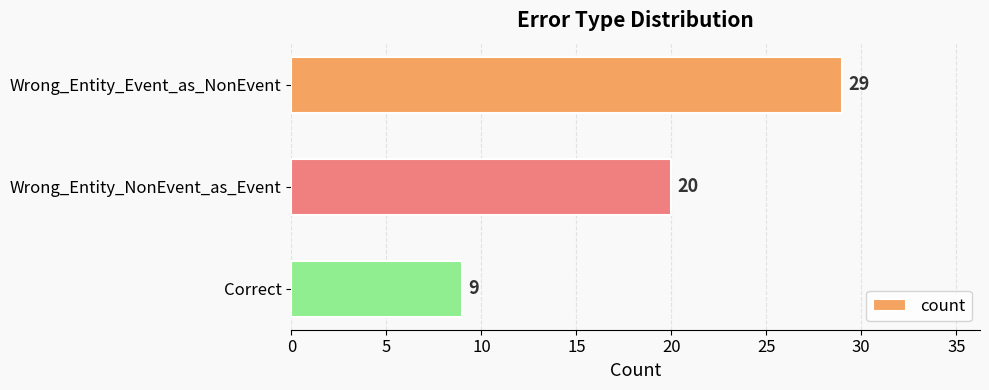

Reading bottom to top, list all the values displayed in this chart.

9	20	29